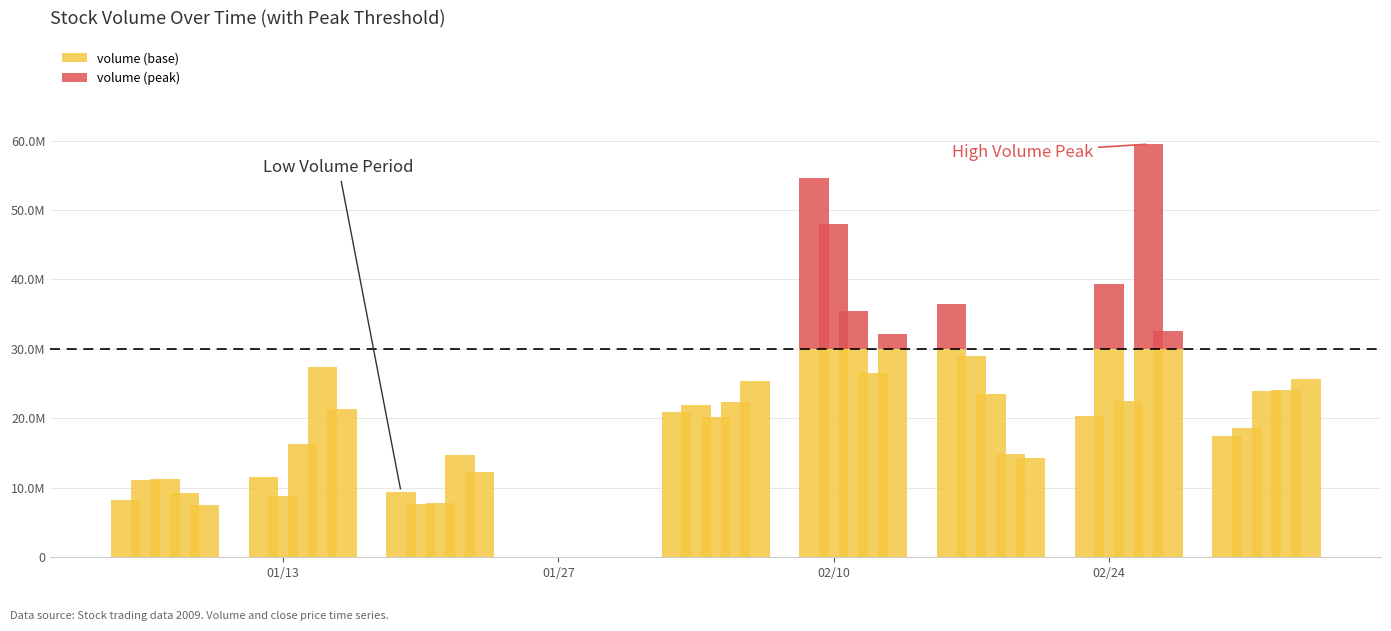

What is the label of the 40th bar from the right?

01/13